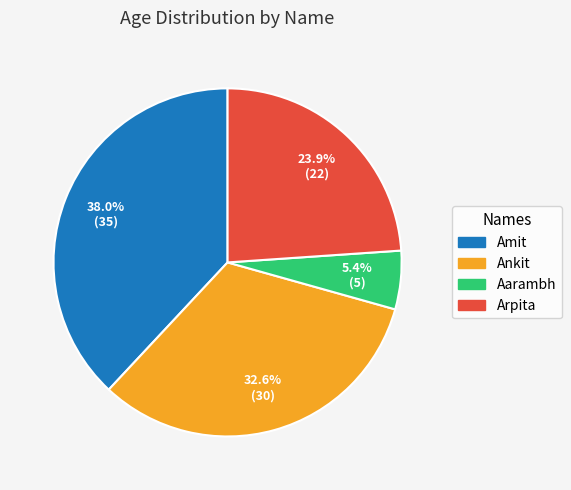

To the nearest percent, what is the difference between the Amit and Ankit slice percentages?

5%